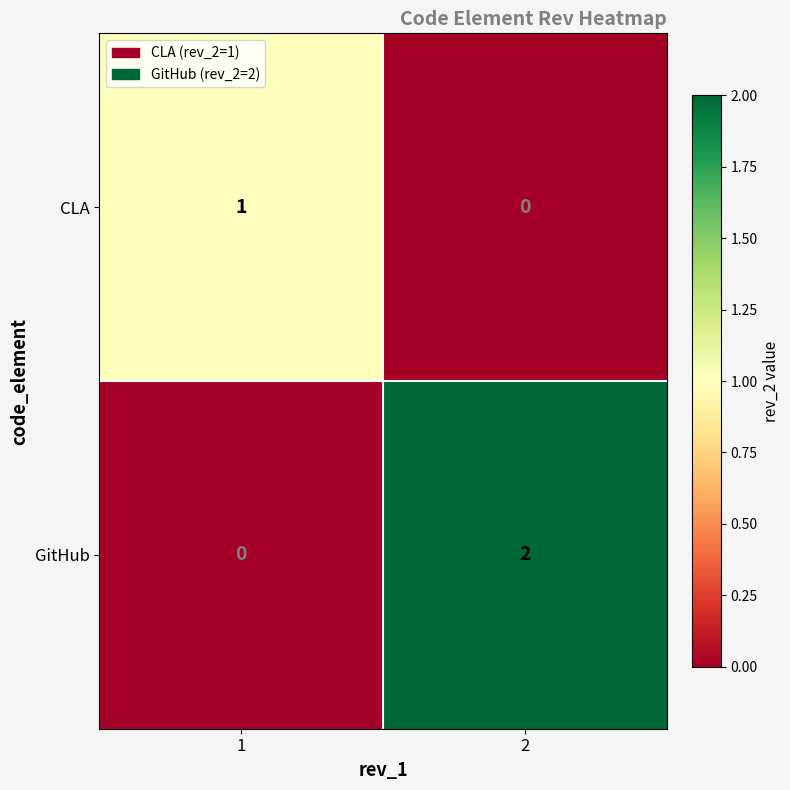

Is it true that GitHub equals 1 at 1?

False